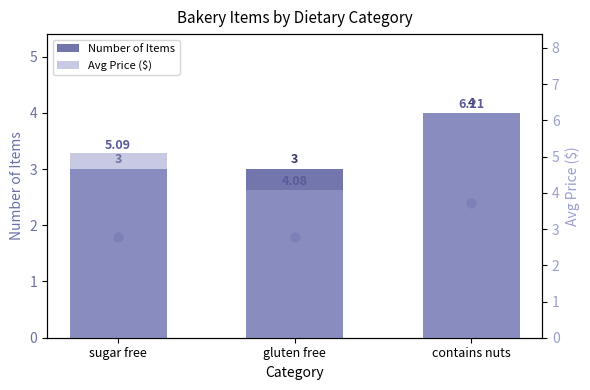

Which series reaches the minimum Y coordinate?

Number of Items